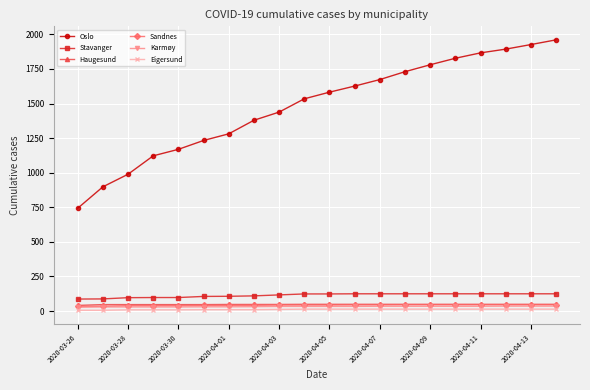

Is this an area chart (filled region under the line)?

No